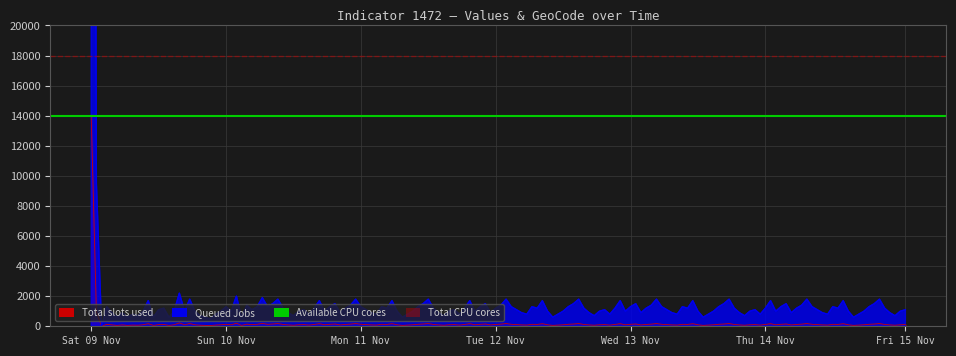

What is the sum of all Available CPU cores values?

28000